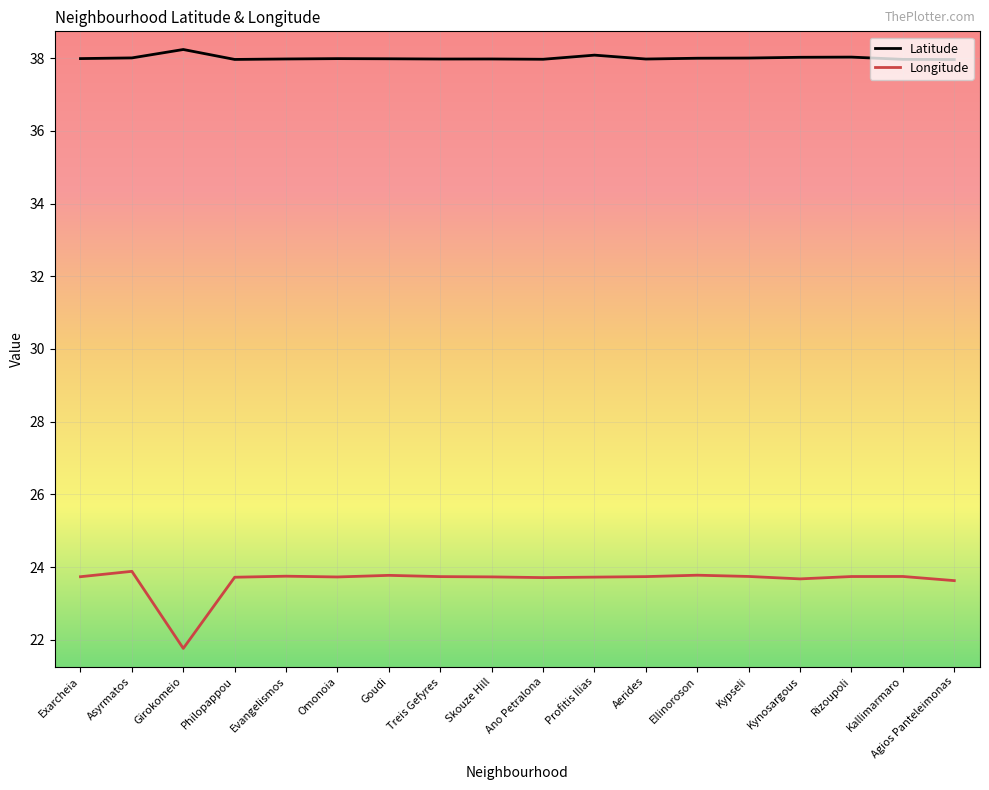

What is the minimum value for Longitude?

21.8